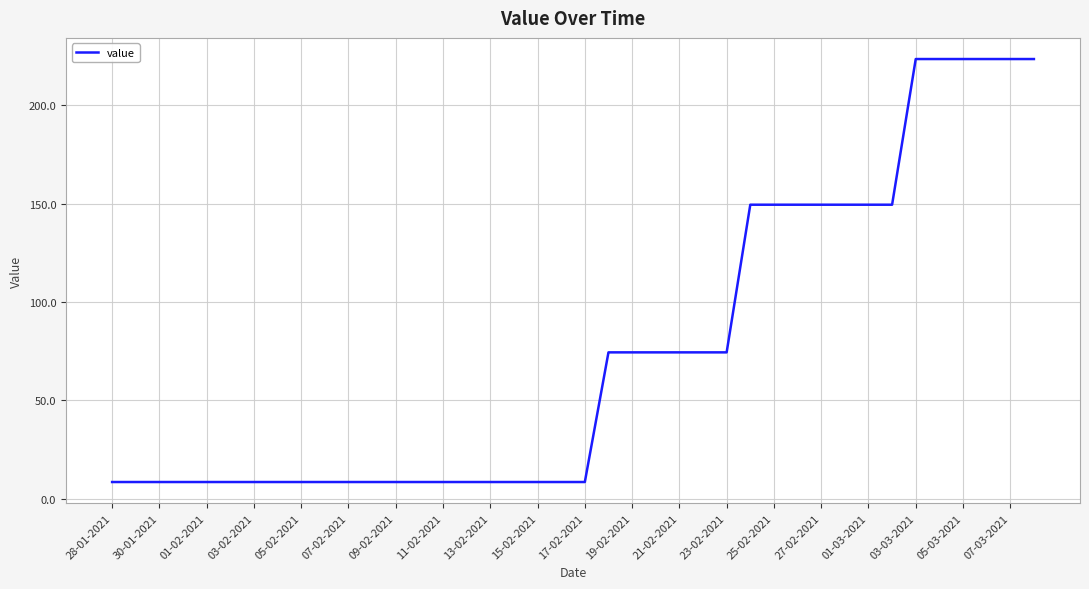

Reading left to right, what are all the values shown in this chart?

8.5	8.5	8.5	8.5	8.5	8.5	8.5	8.5	8.5	8.5	8.5	8.5	8.5	8.5	8.5	8.5	8.5	8.5	8.5	8.5	8.5	74.4	74.4	74.4	74.4	74.4	74.4	149.5	149.5	149.5	149.5	149.5	149.5	149.5	223.6	223.6	223.6	223.6	223.6	223.6